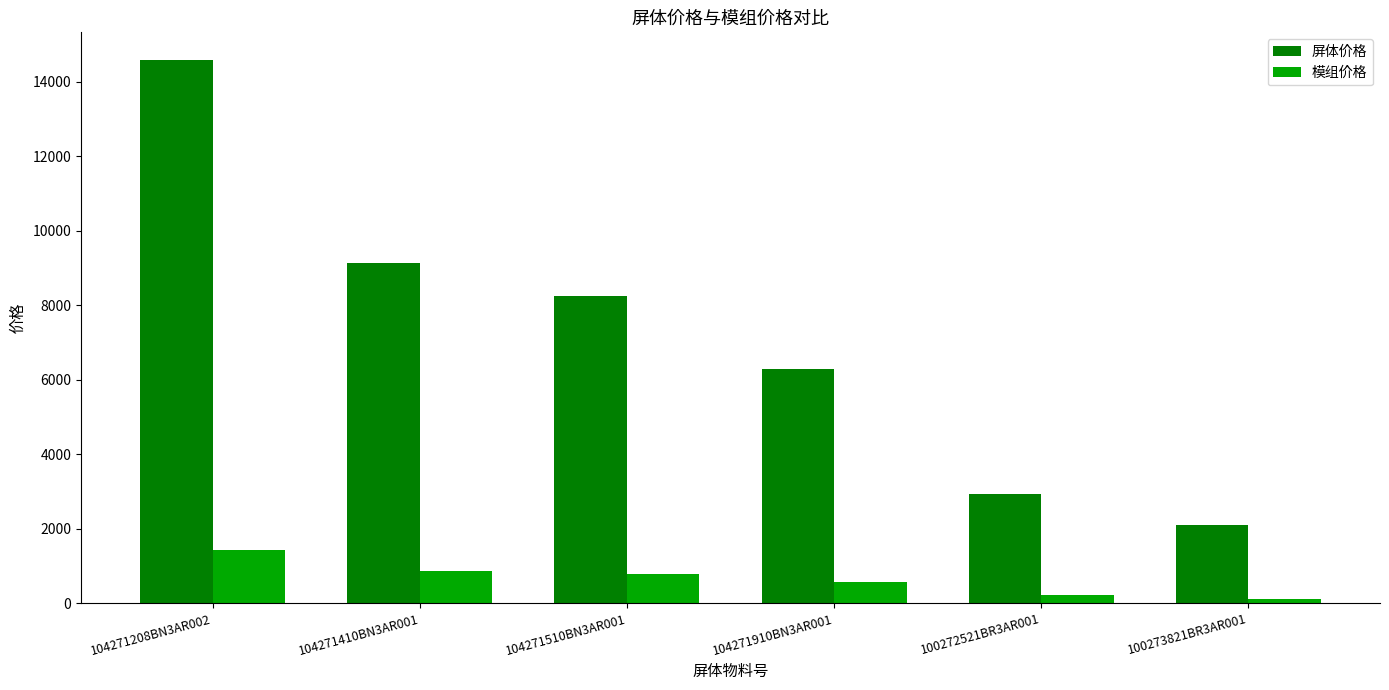

Which series has the largest total across all categories?

屏体价格